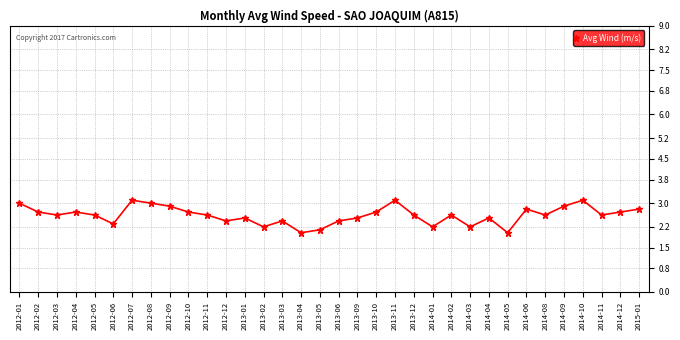

How many points are higher than both their immediate neighbors (excluding endpoints)?

9